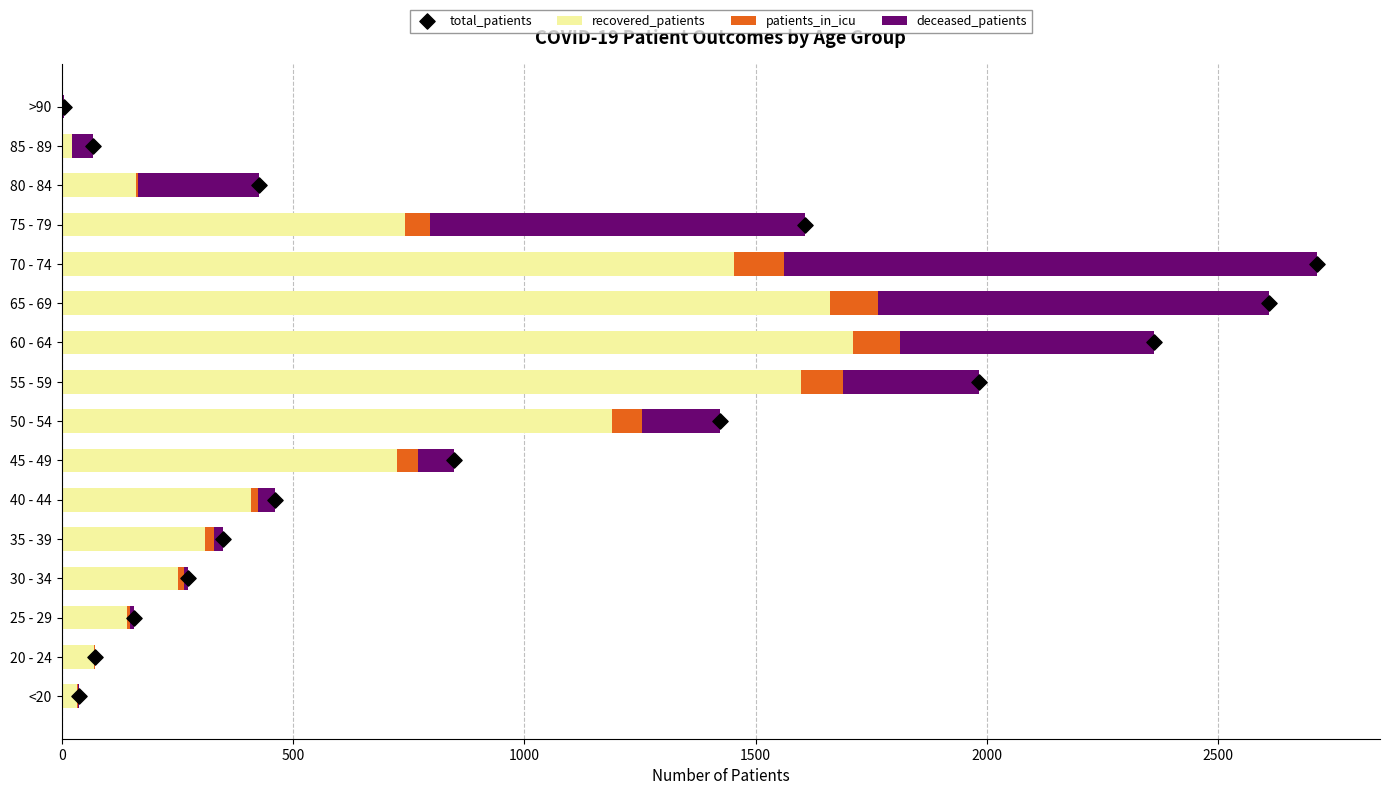

What is the maximum value for recovered_patients?

1711